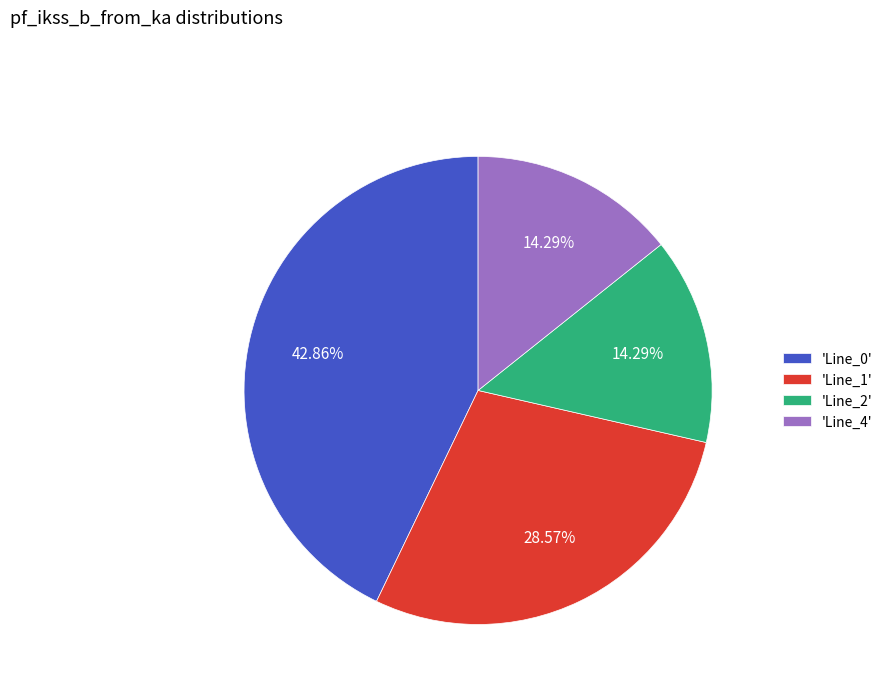

How many slices are in this pie chart?

4